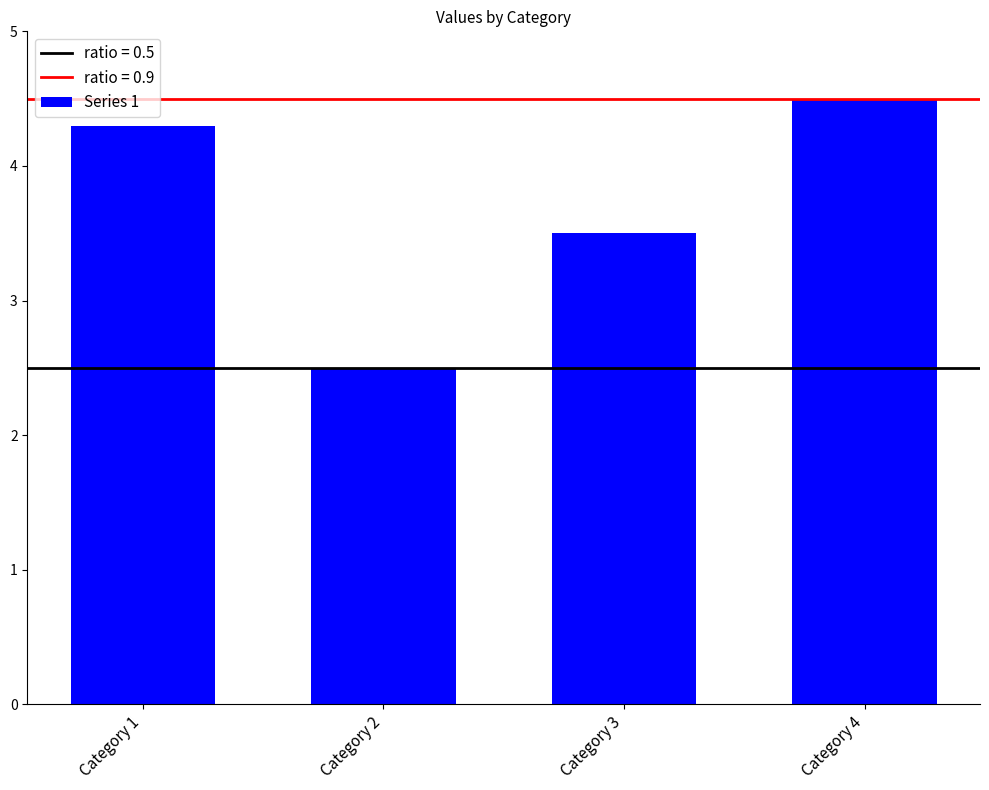

Does the chart contain any negative values?

No